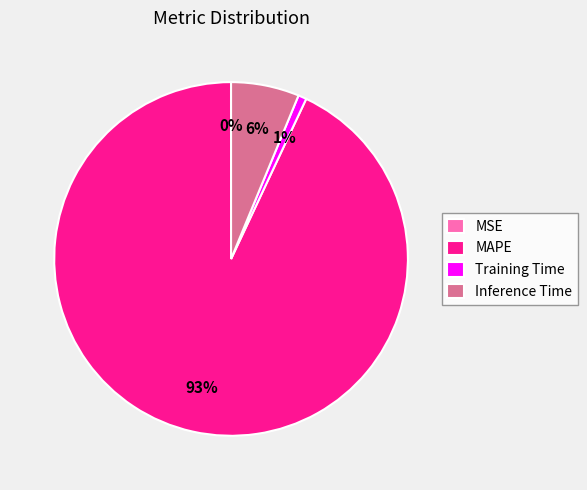

Is there a majority slice in this chart?

Yes